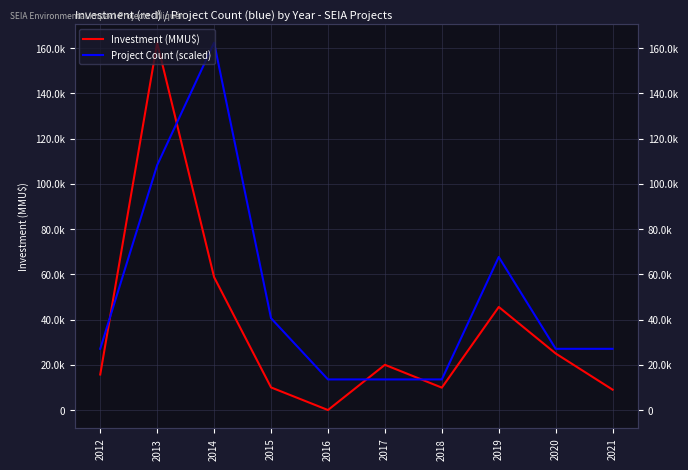

List the series in order of their peak value, highest first.

Investment (MMU$), Project Count (scaled)